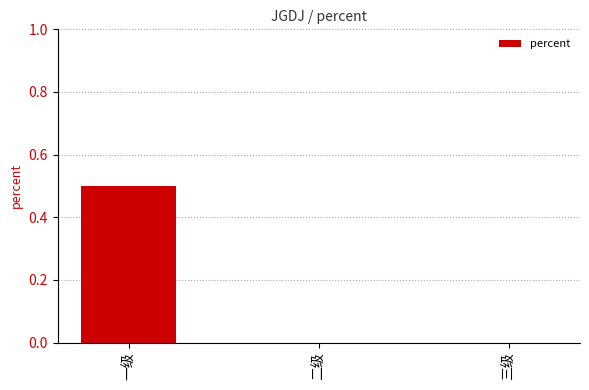

At which category does the chart reach its peak across all series?

一级